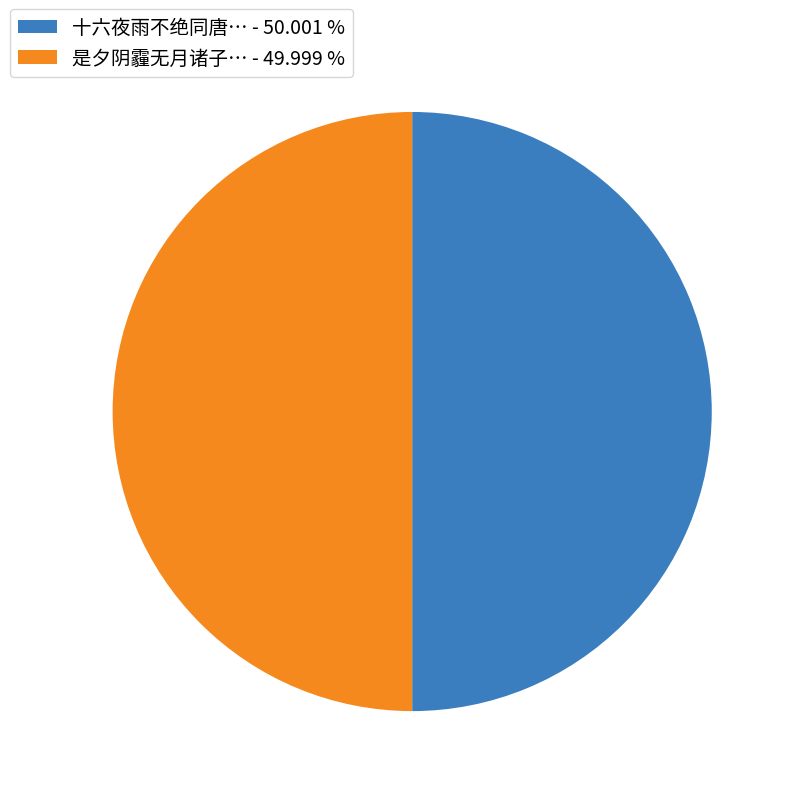

Is the sum of 是夕阴霾无月诸子… - 49.999 % and 十六夜雨不绝同唐… - 50.001 % greater than half?

Yes